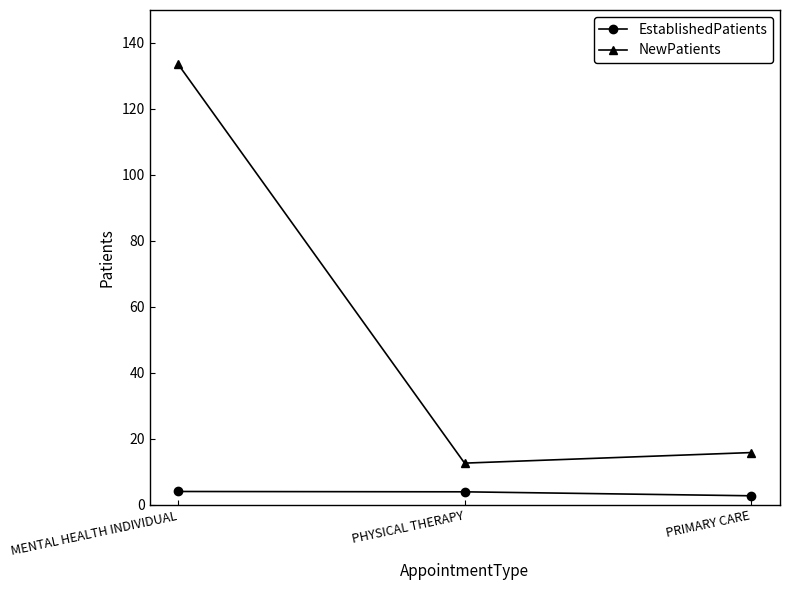

How many lines are shown in the chart?

2